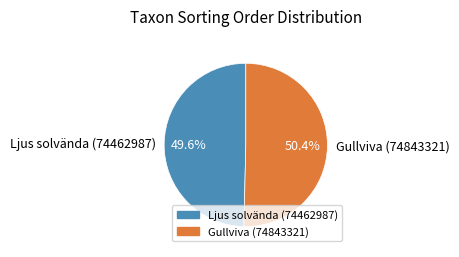

What is the majority slice?

Gullviva (74843321)